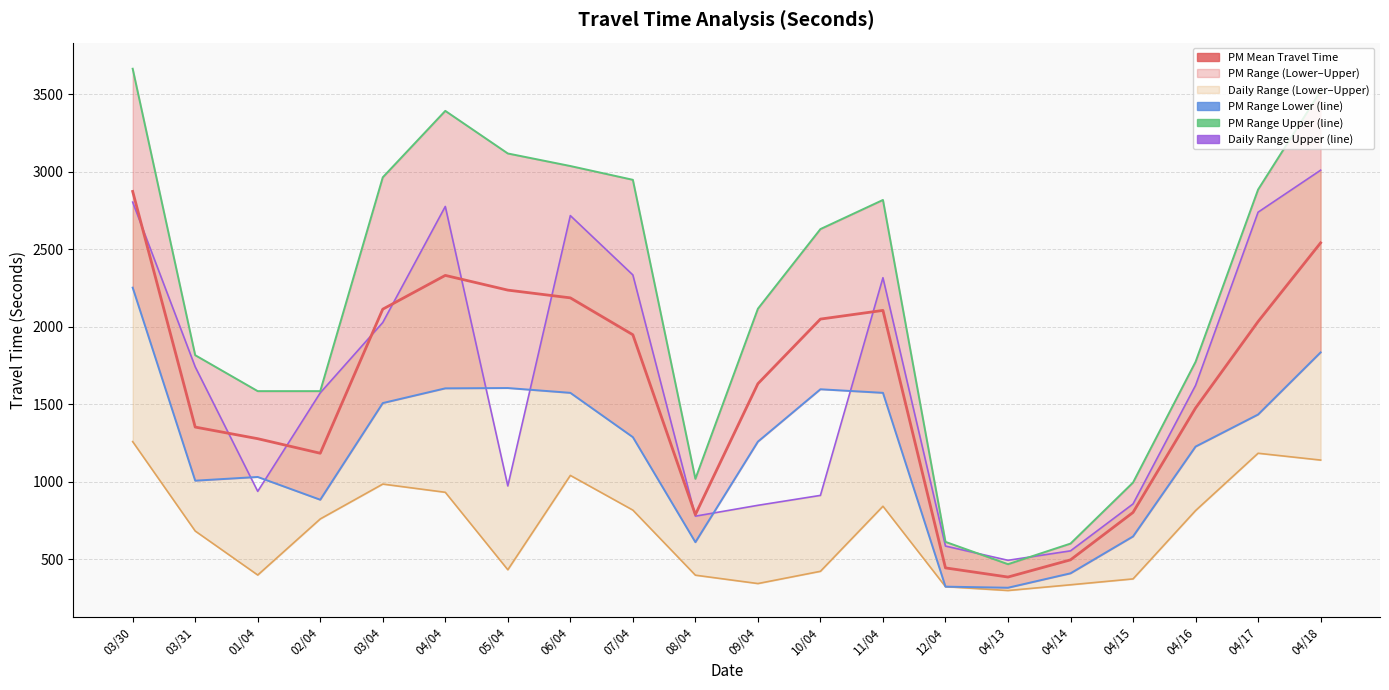

Which series changed the most between 09/04 and 04/14?

PM Range Upper